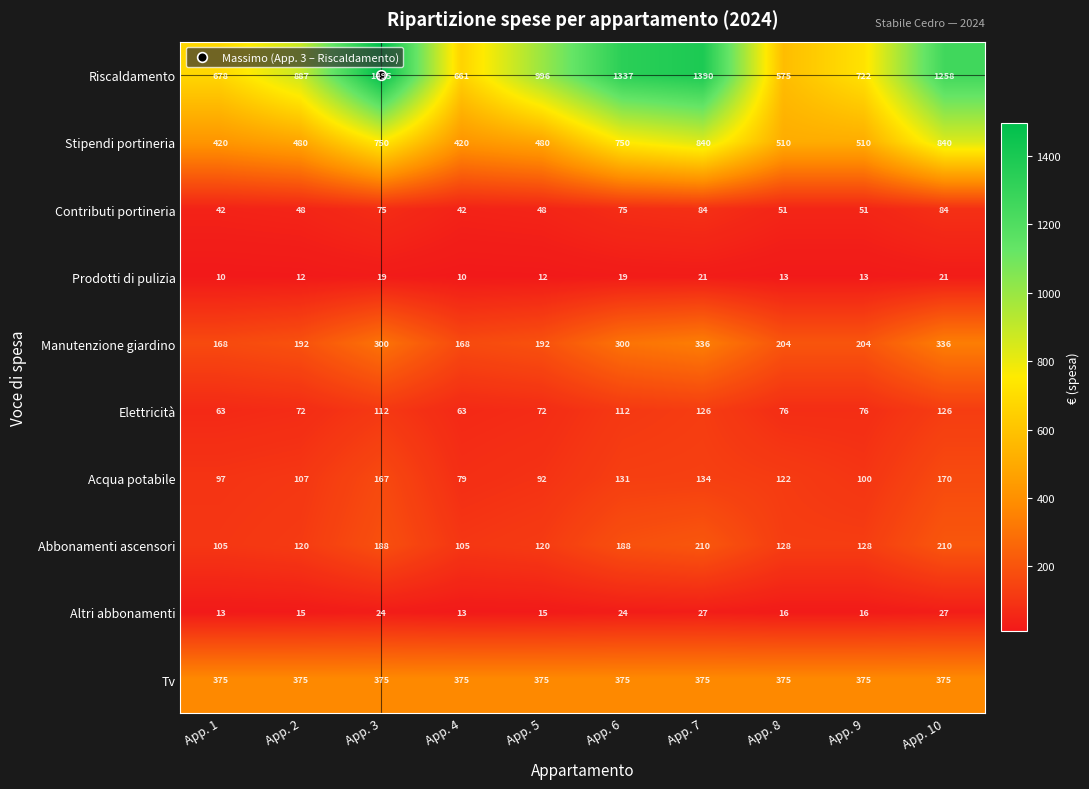

What is the minimum value for Contributi portineria?

42